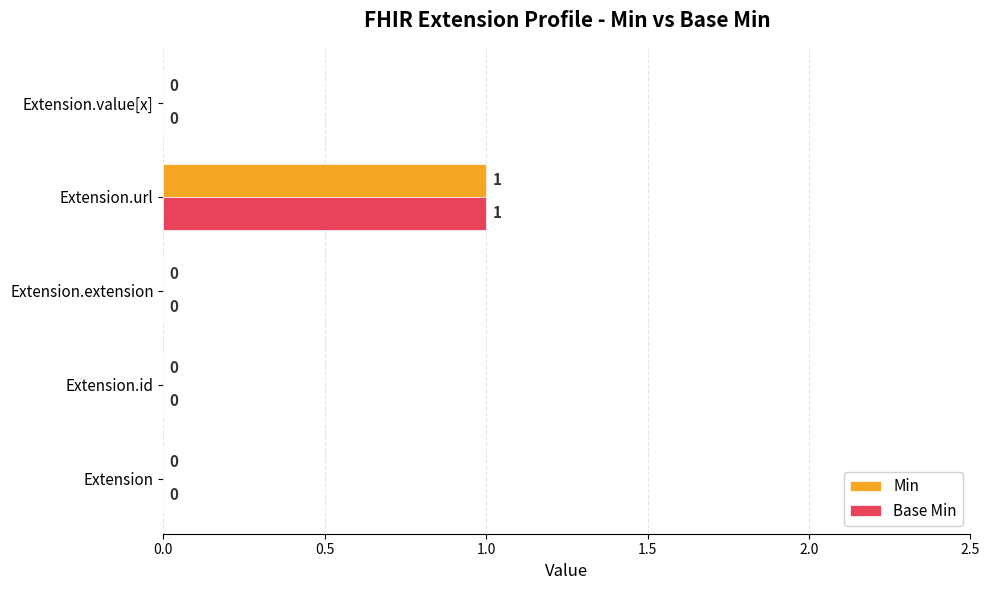

At which category is the sum across all series the highest?

Extension.url